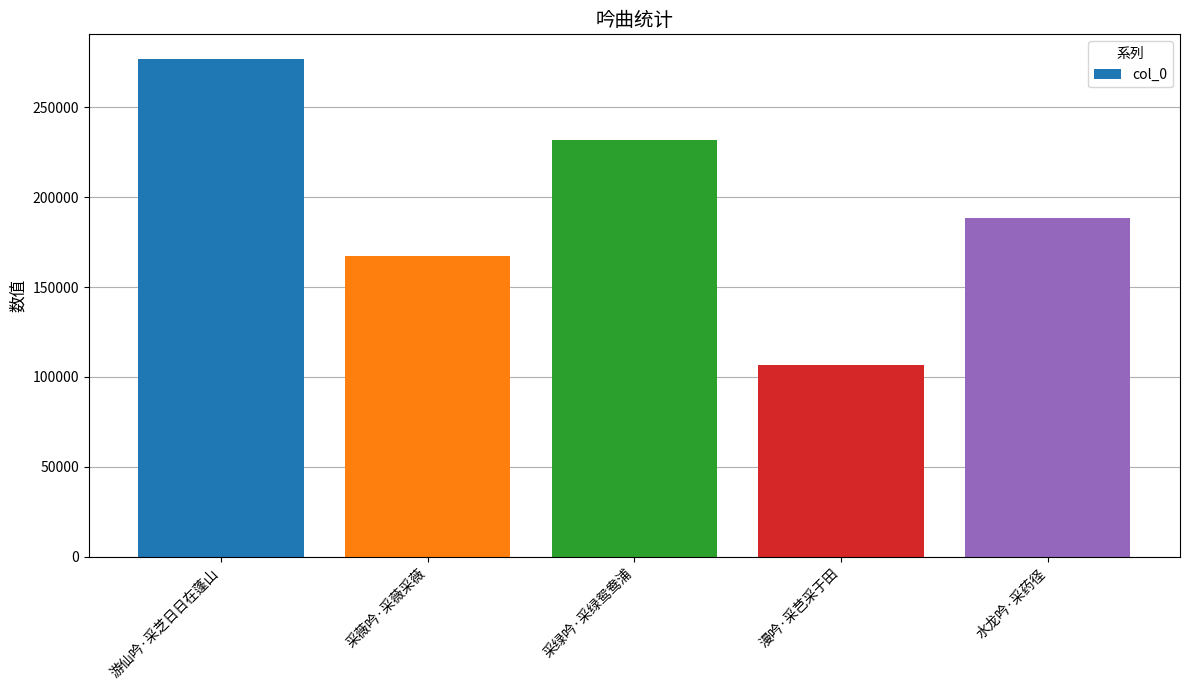

Are the bars horizontal?

No